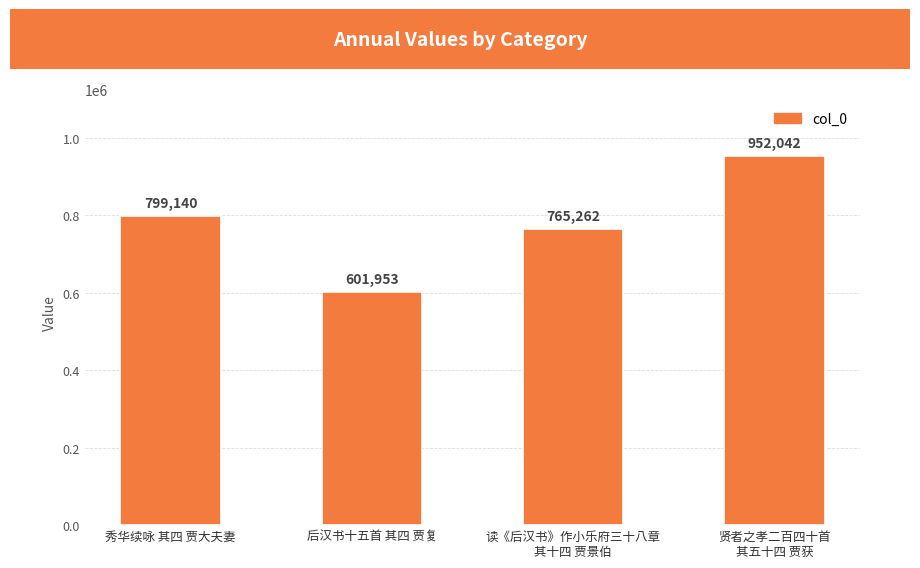

List the labels in order of value, smallest first.

后汉书十五首 其四 贾复, 读《后汉书》作小乐府三十八章
其十四 贾景伯, 秀华续咏 其四 贾大夫妻, 贤者之孝二百四十首
其五十四 贾获